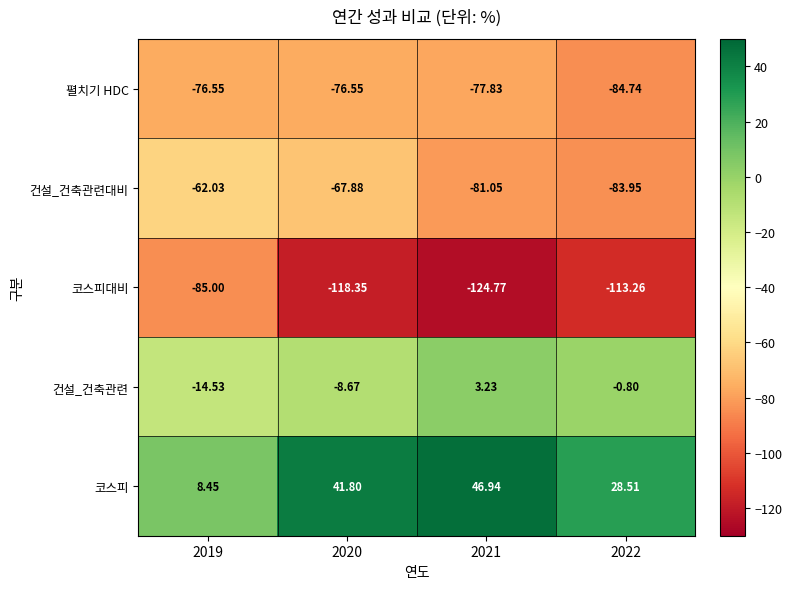

At 2022, list the series in order from largest to smallest.

코스피, 건설_건축관련, 건설_건축관련대비, 펼치기 HDC, 코스피대비